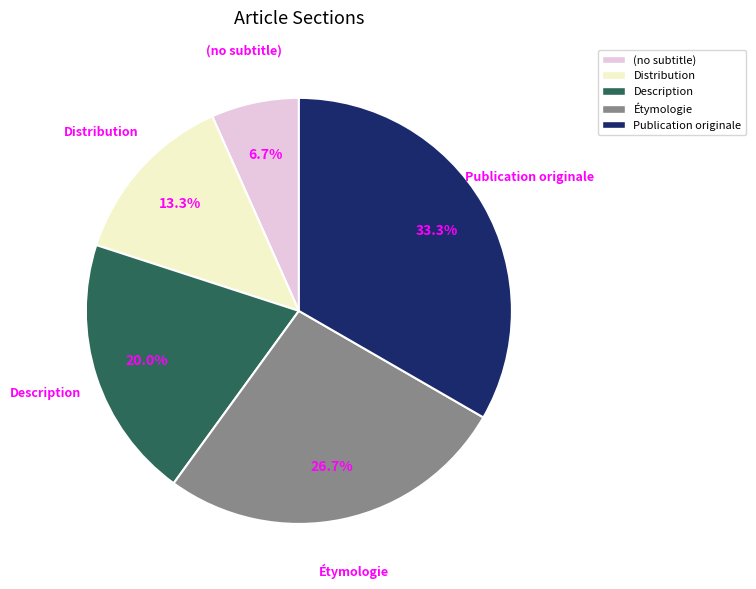

What is the ratio of the value at Description to the value at Distribution?

1.5